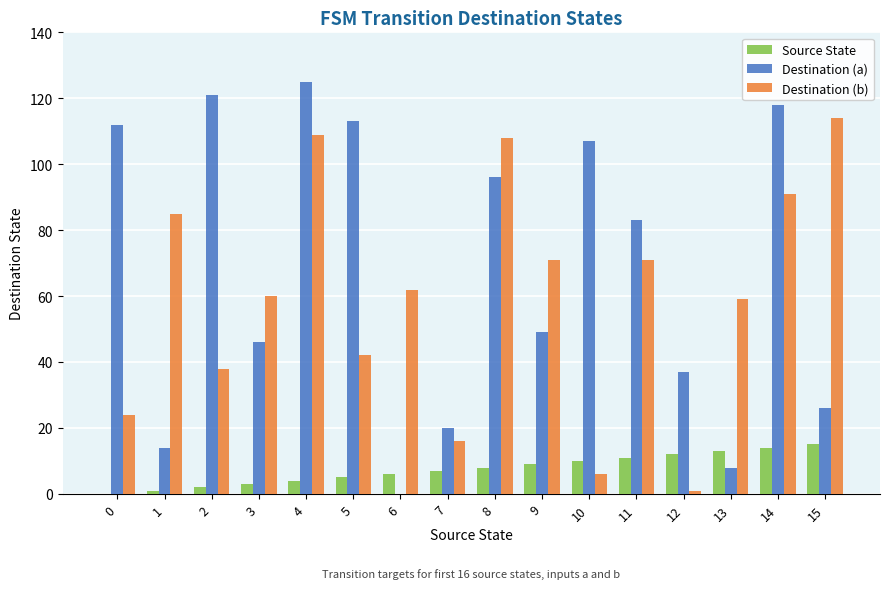

True or false: Source State has a value of 5 at 5.

True